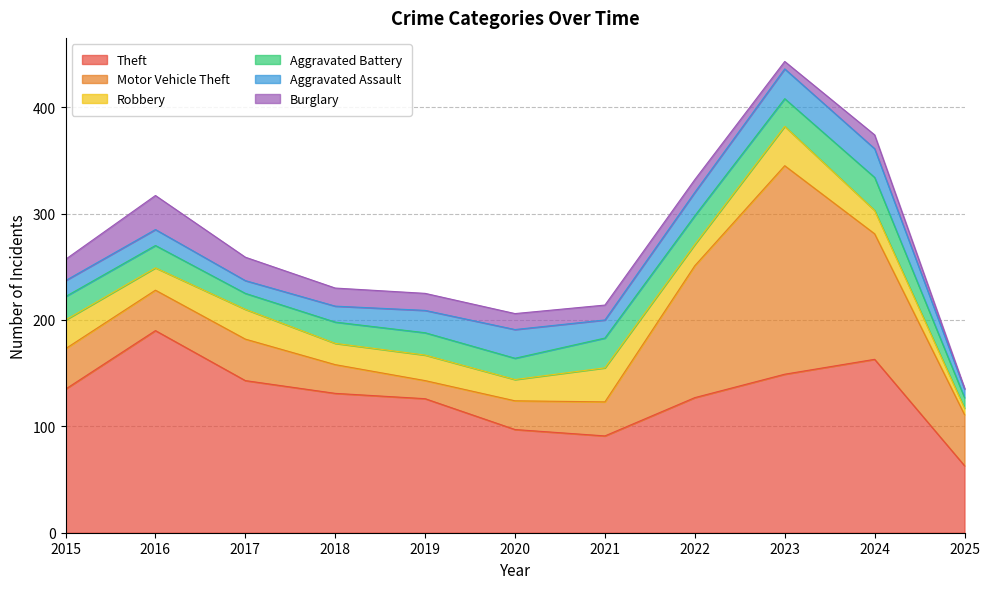

How many interior local valleys does the Motor Vehicle Theft series have?

1